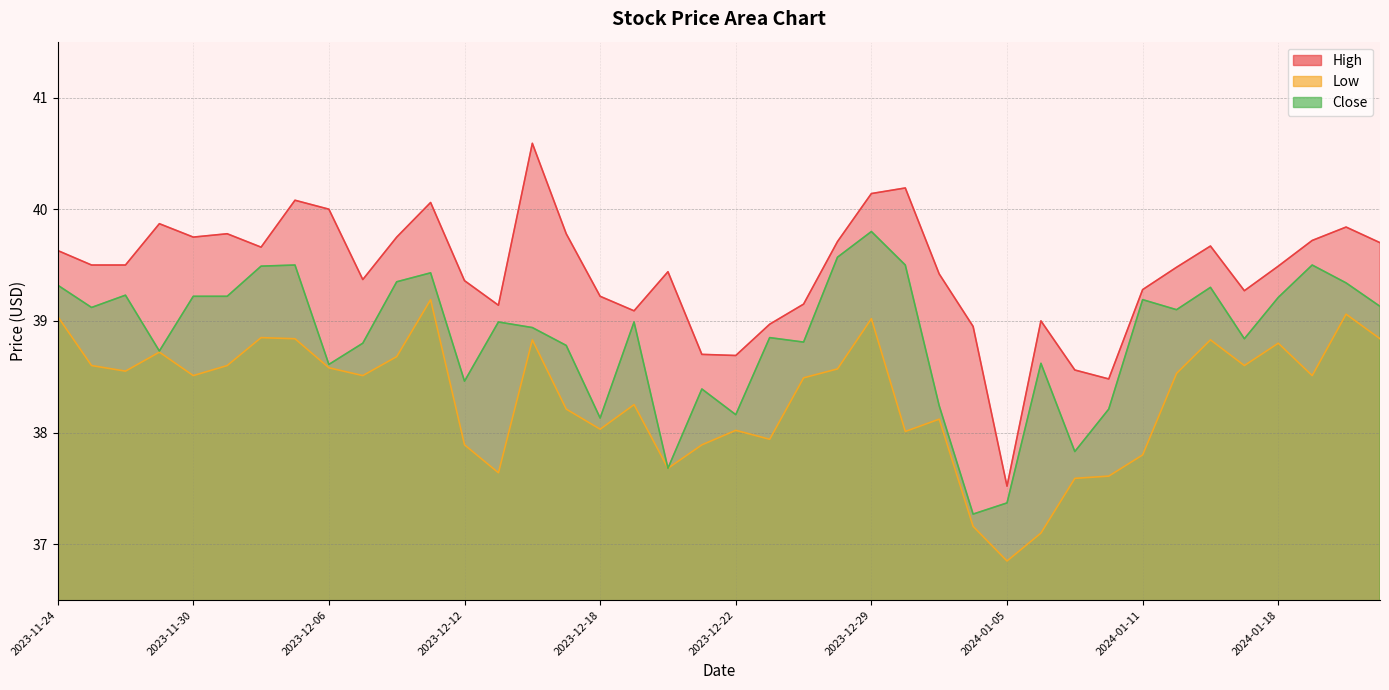

True or false: Close and Low cross at least once.

False